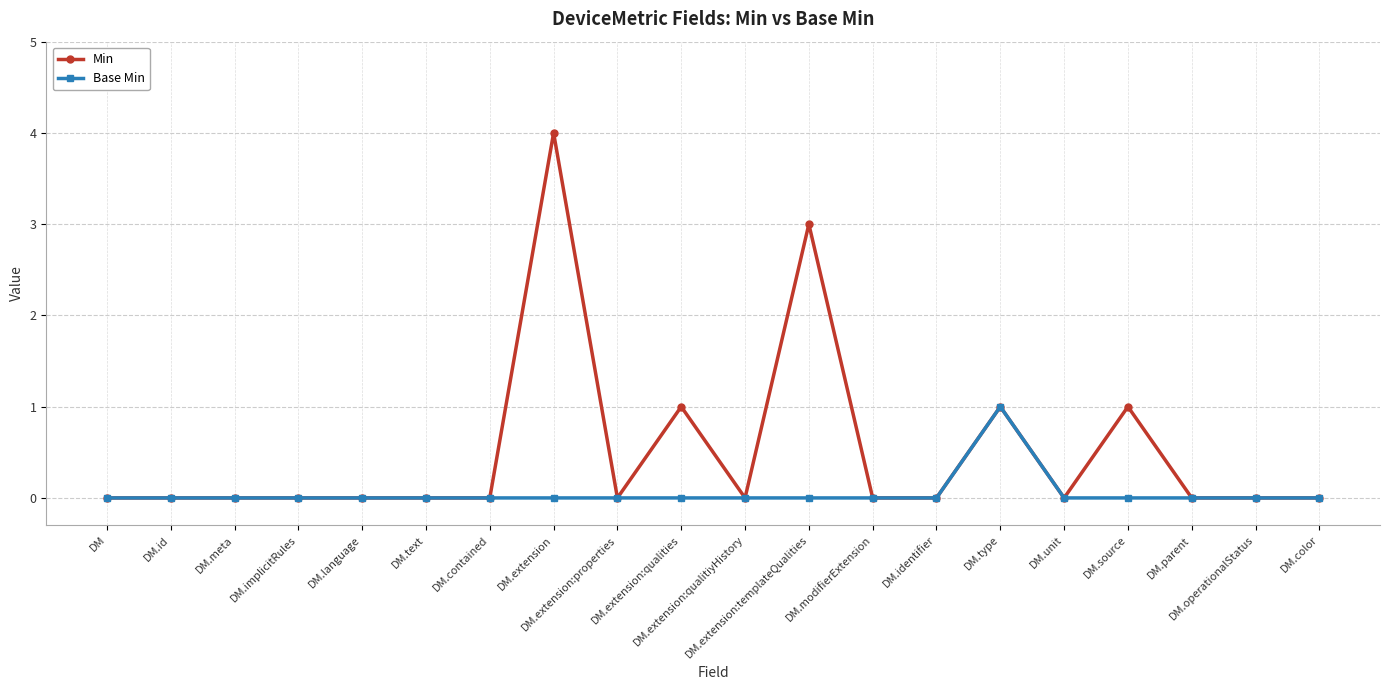

Reading right to left, extract all data points from this chart.

Min: 0	0	0	1	0	1	0	0	3	0	1	0	4	0	0	0	0	0	0	0
Base Min: 0	0	0	0	0	1	0	0	0	0	0	0	0	0	0	0	0	0	0	0